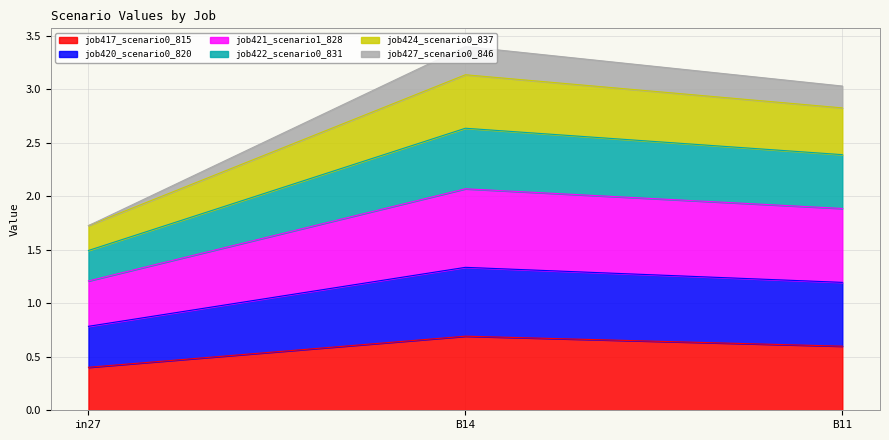

Read the job424_scenario0_837 value at B11.

2.8